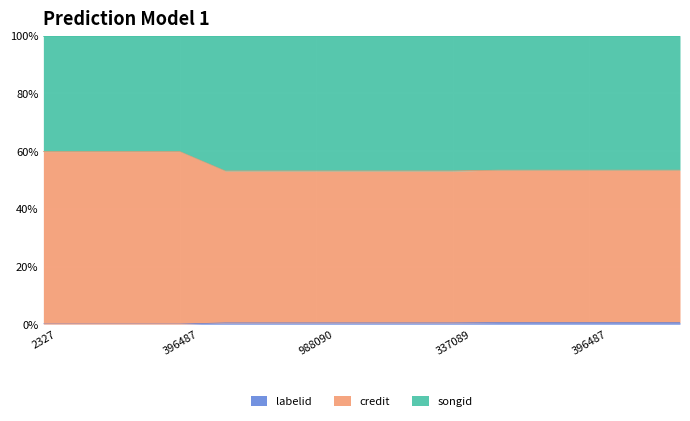

Does the chart display data point markers on the line(s)?

No